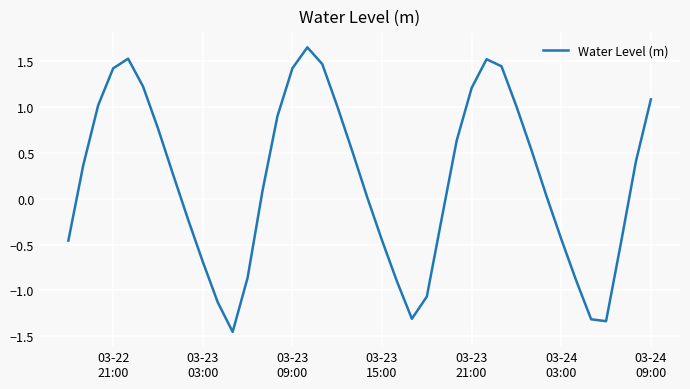

What is the difference between the maximum and minimum values?

3.1